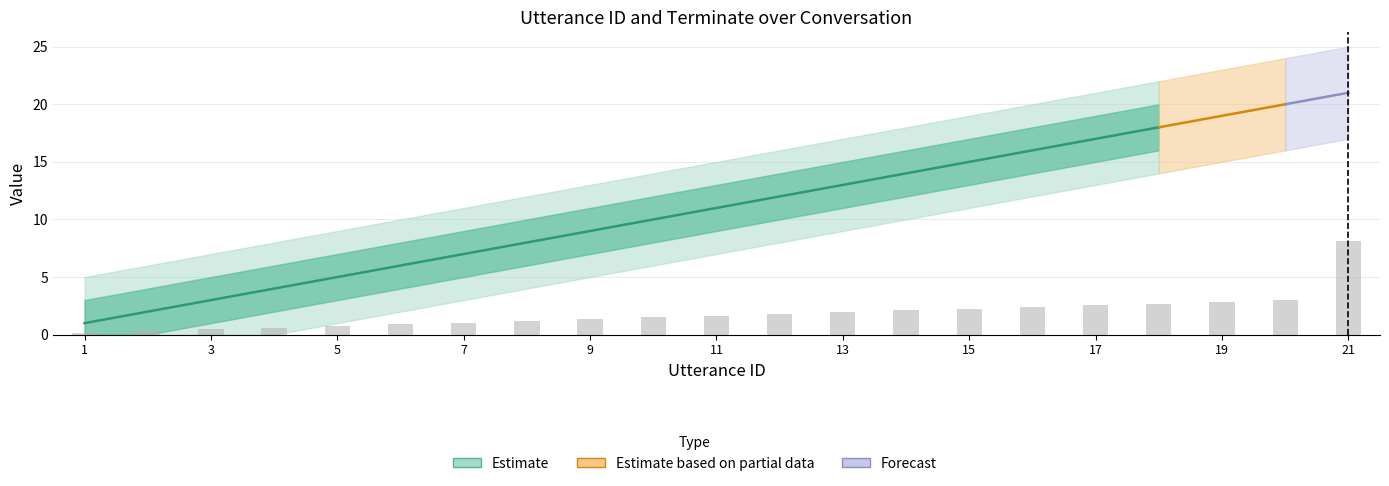

List the series in order of their peak value, lowest first.

terminate, utterance_id